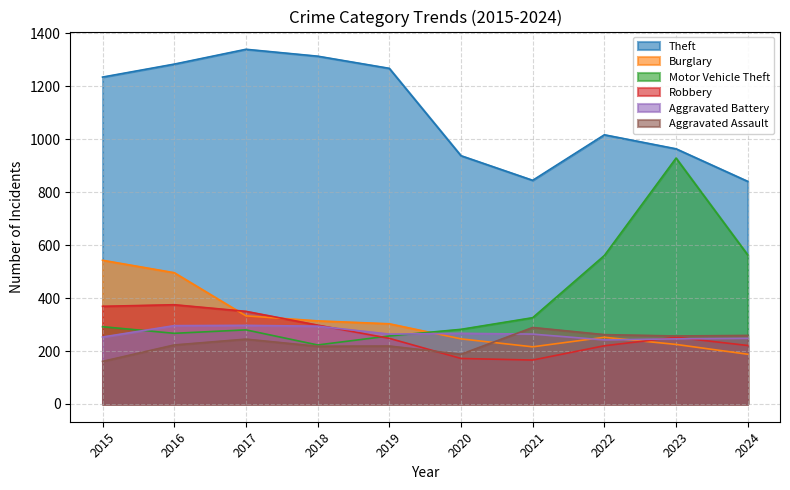

What is the difference between the maximum and minimum values in the Burglary series?

355